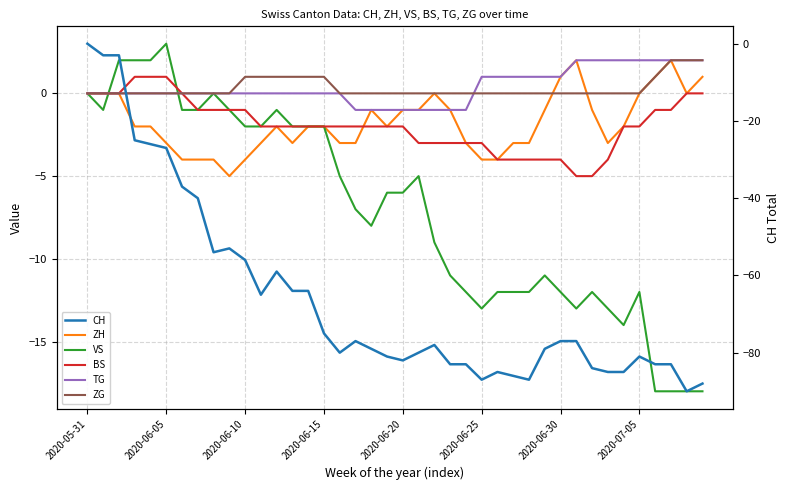

What are all the series names shown in the legend?

ZH, VS, BS, TG, ZG, CH